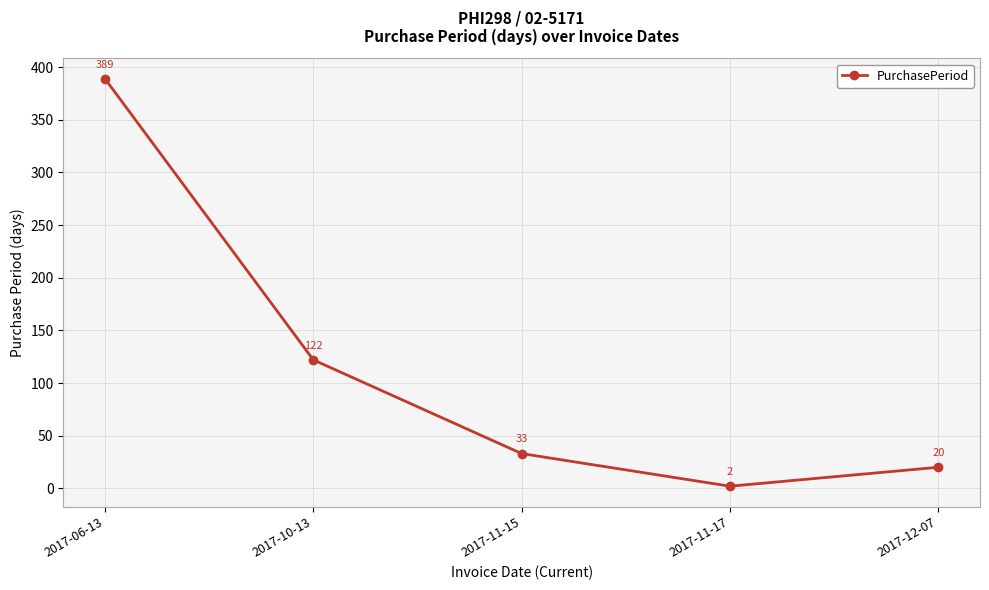

True or false: the data has more than 2 interior local peaks.

False